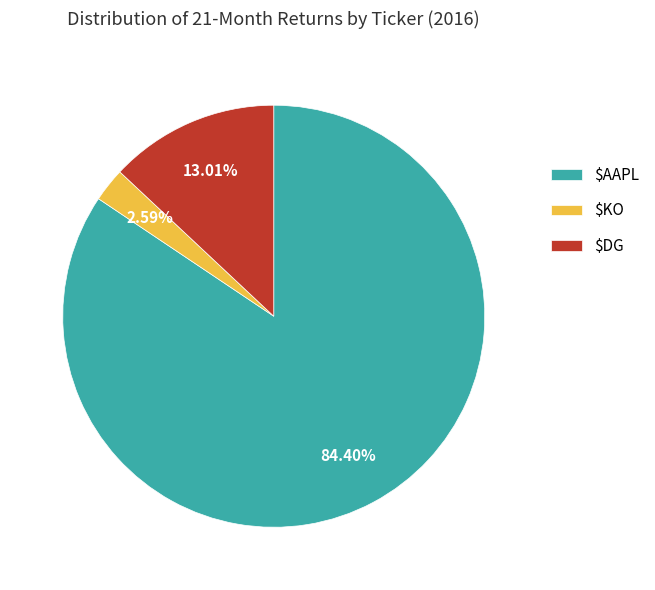

Do $AAPL and $DG together represent more than half of the pie?

Yes